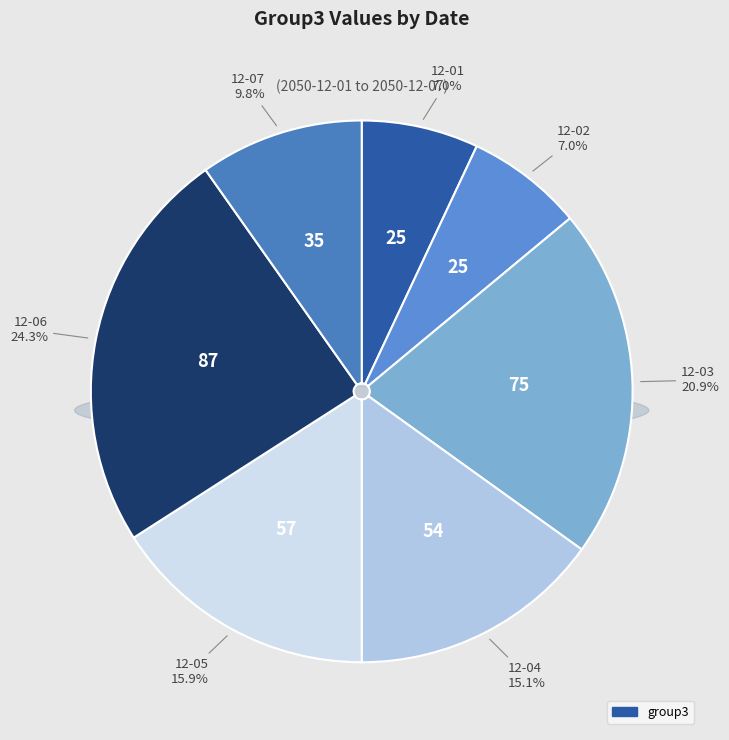

Approximately how many times larger is the value at 2050-12-05 compared to 2050-12-01?

2.3